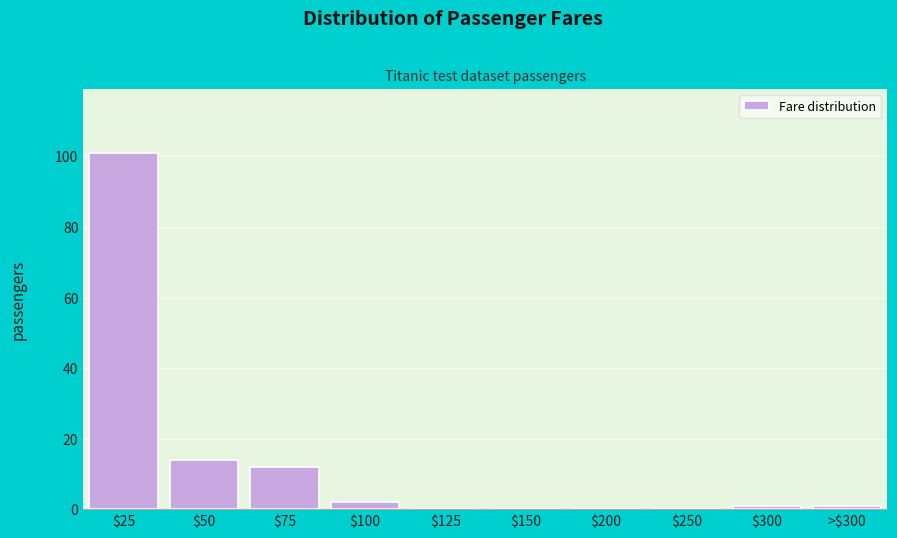

At which category does the chart reach its peak across all series?

$25